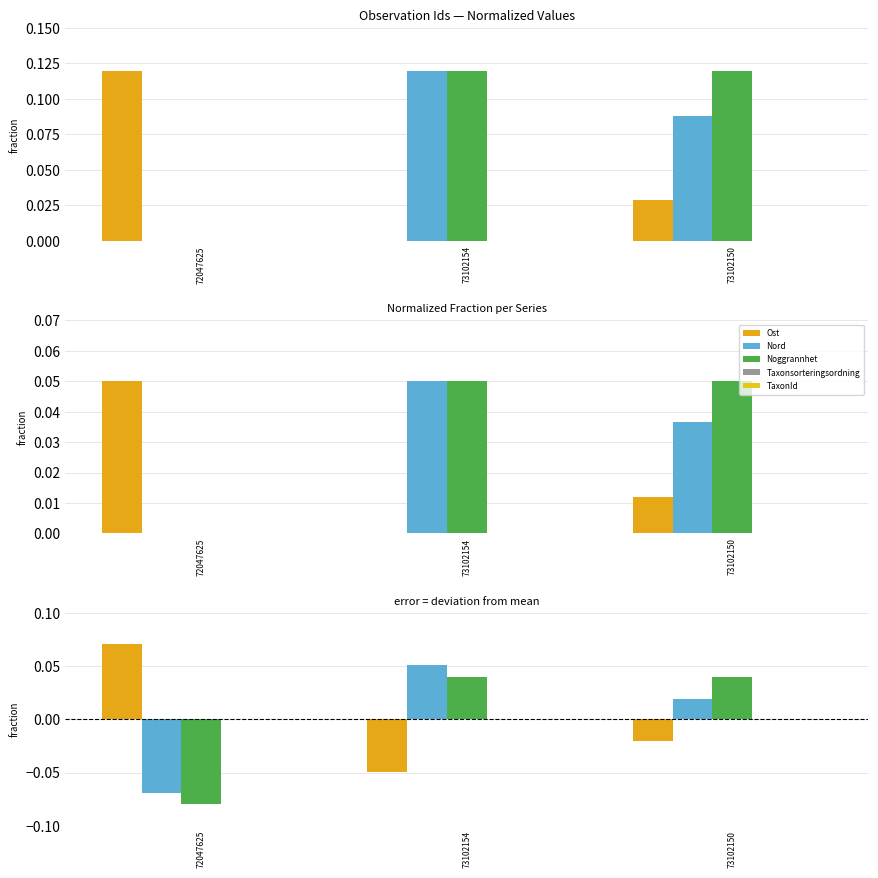

Rank the categories by Noggrannhet value from highest to lowest.

73102154, 73102150, 72047625